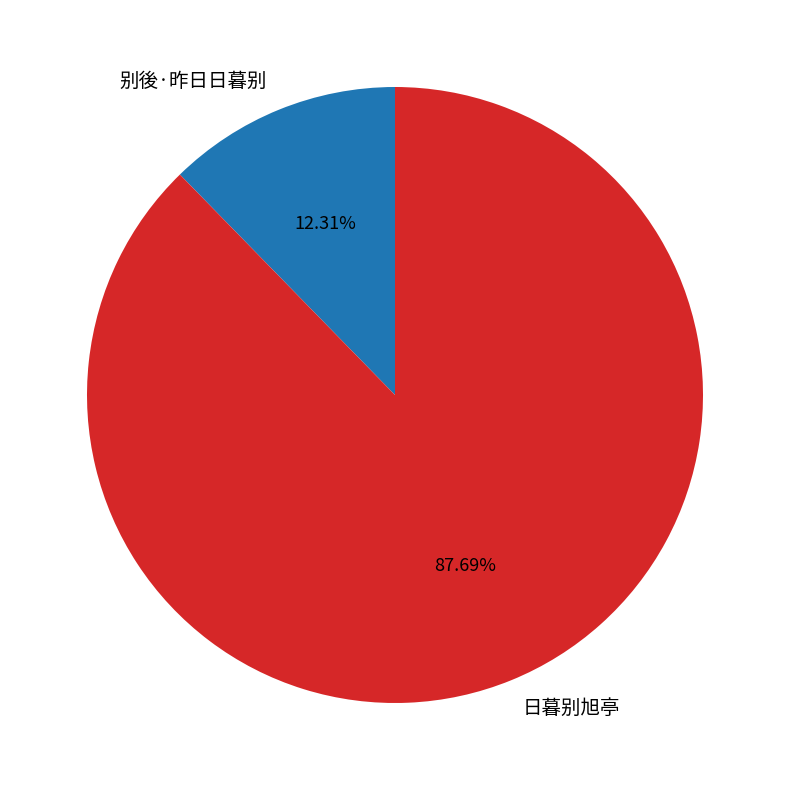

Between 别後·昨日日暮别 and 日暮别旭亭, which is larger?

日暮别旭亭